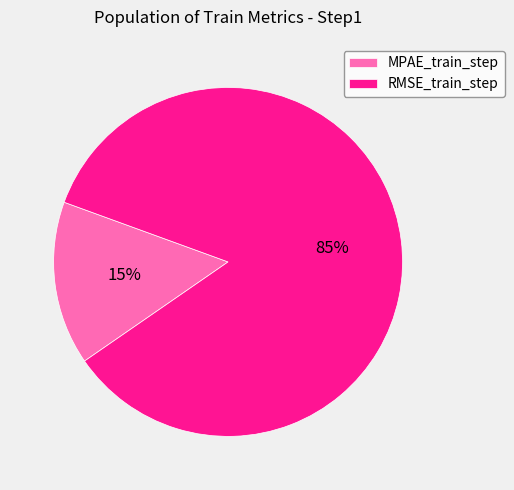

To the nearest percent, what is the difference between the RMSE_train_step and MPAE_train_step slice percentages?

70%